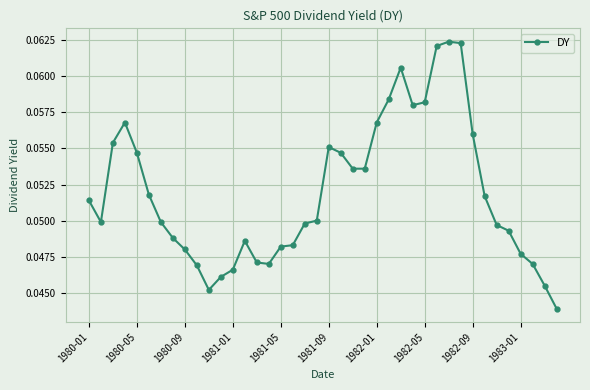

True or false: there are more than 0 points higher than both neighbors.

True